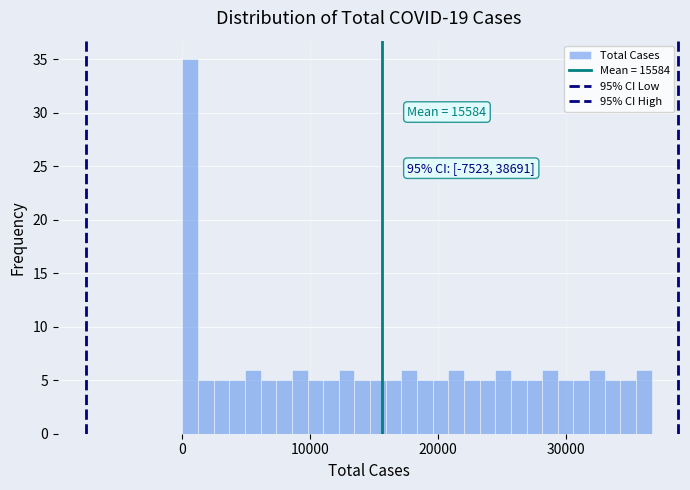

Around what value on the x-axis is the tallest bar? Give the approximate position of its centre, as read against the axis.

1000